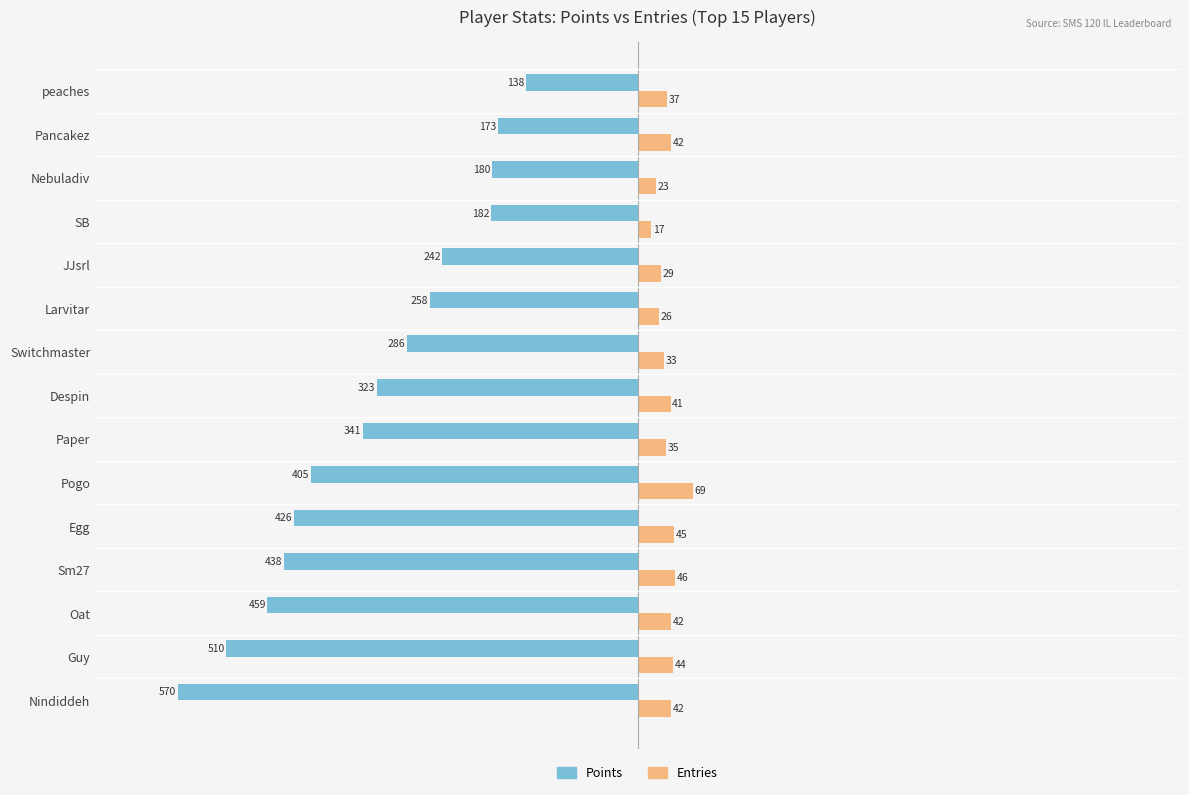

How many data points in Points are less than -323?

7